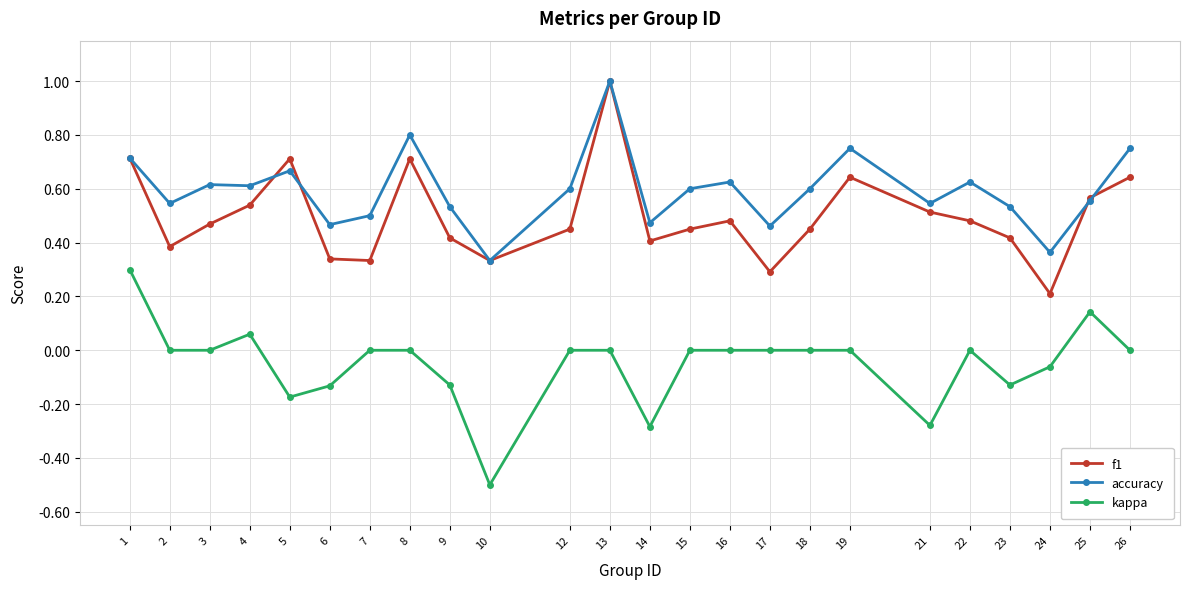

What is the maximum value for accuracy?

1.0